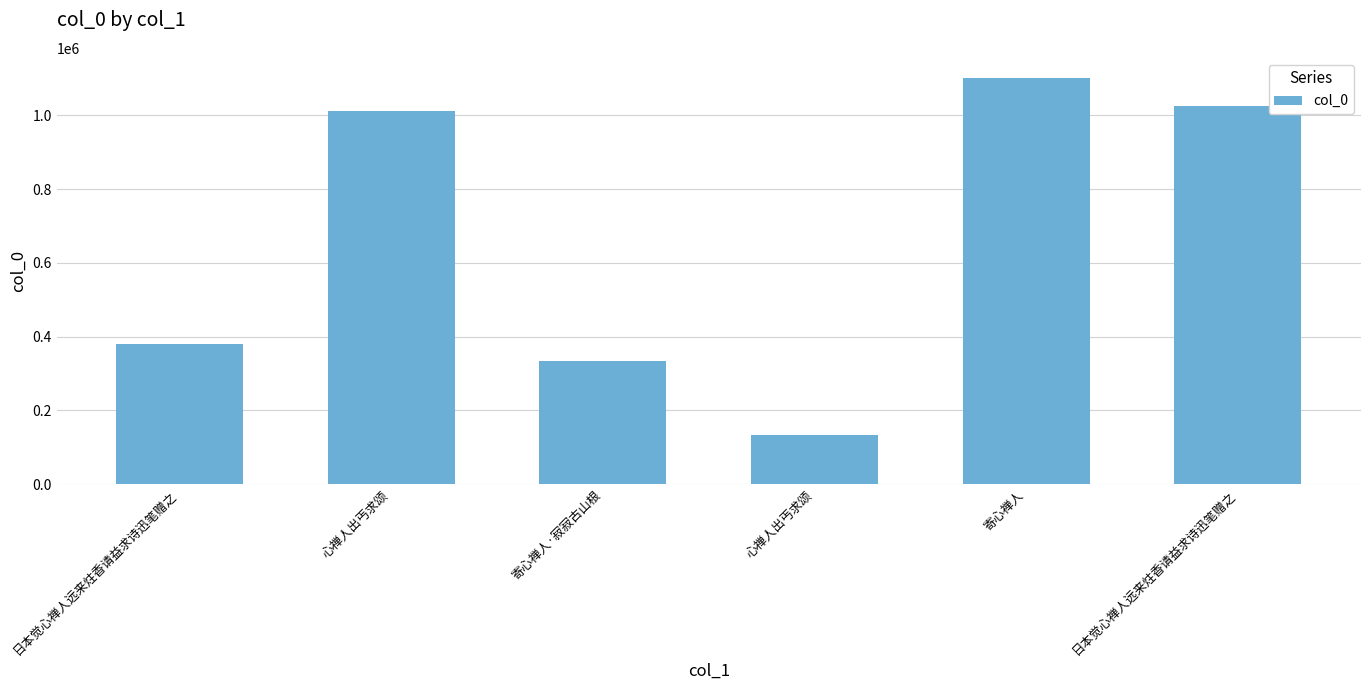

Which has a higher value, 心禅人出丐求颂 or 日本觉心禅人远来炷香请益求诗迅笔赠之?

日本觉心禅人远来炷香请益求诗迅笔赠之